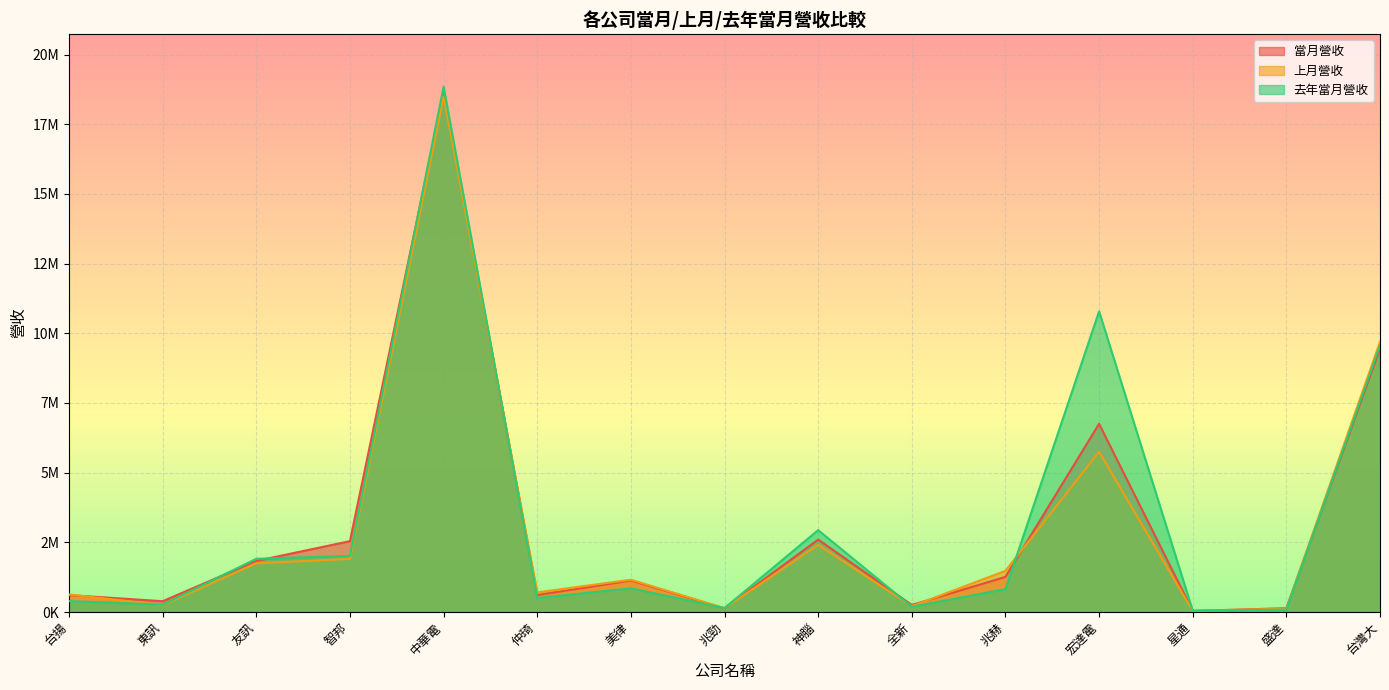

List the labels in order of 當月營收 value, largest first.

中華電, 台灣大, 宏達電, 神腦, 智邦, 友訊, 兆赫, 美律, 仲琦, 台揚, 東訊, 全新, 盛達, 兆勁, 星通